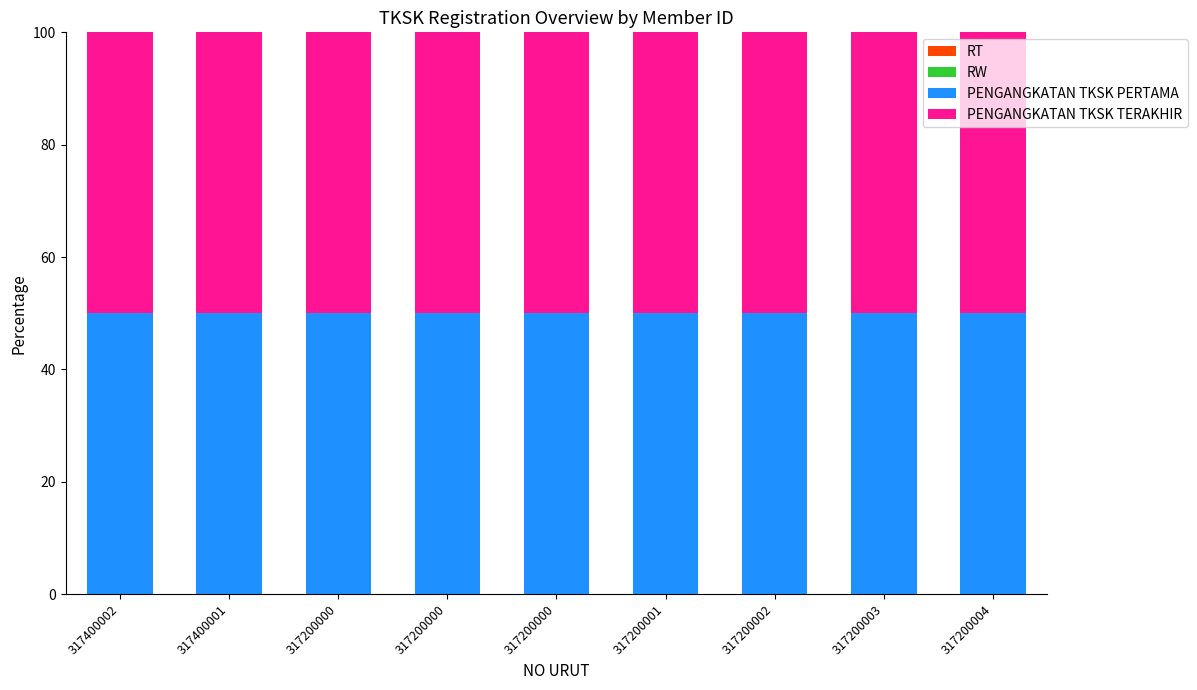

What is the label of the 1st bar from the left?

317400002